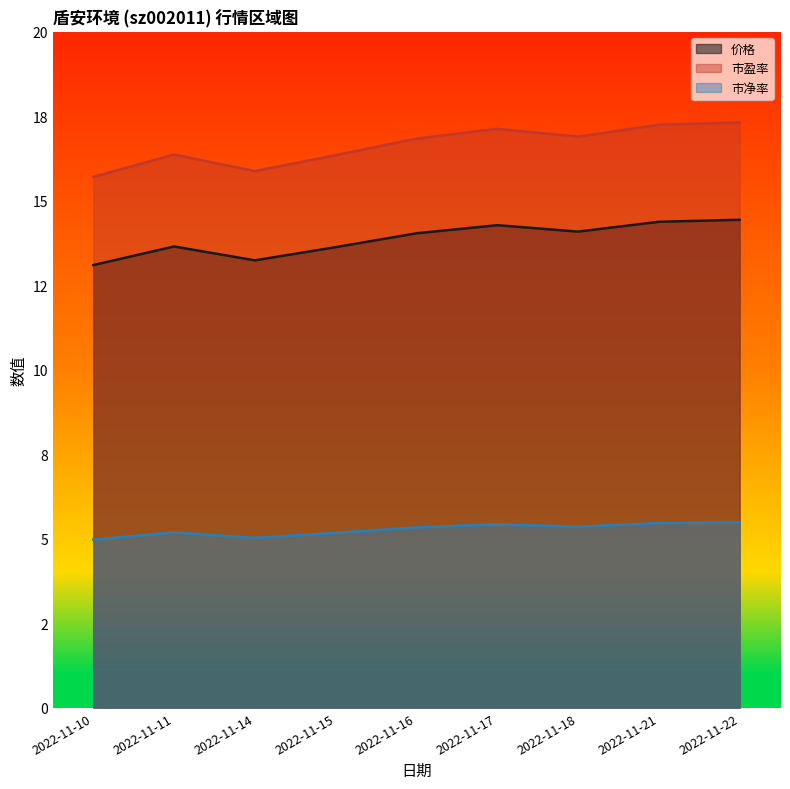

True or false: 市净率 and 市盈率 intersect in this chart.

False